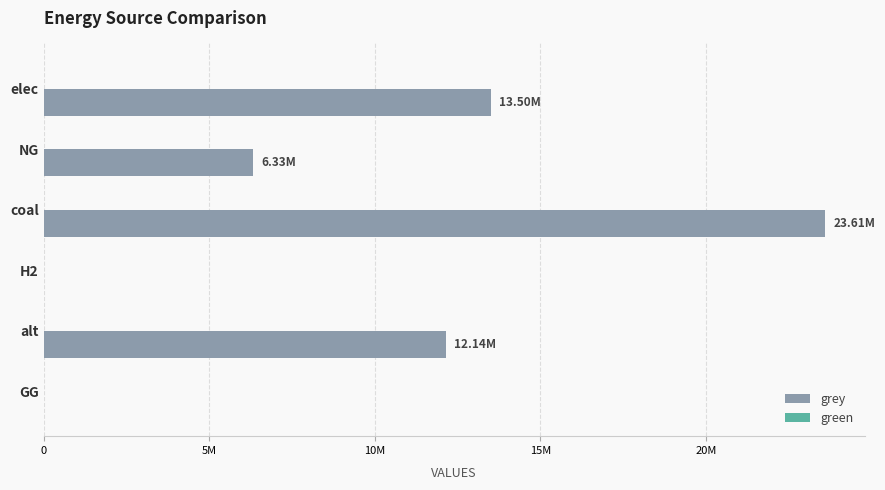

Which category has the highest value across all series?

coal